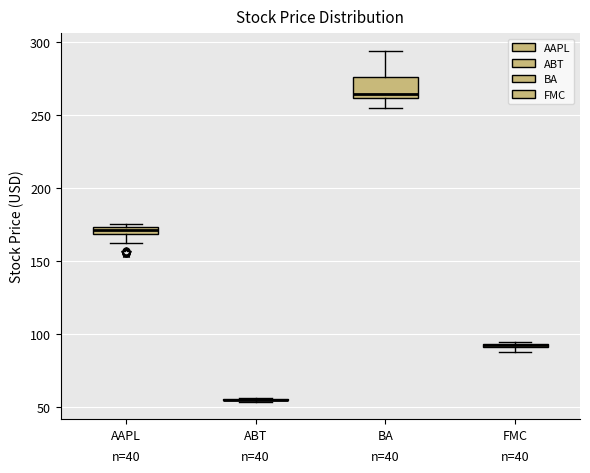

Which box is the tallest, from its lower edge to its upper edge?

BA